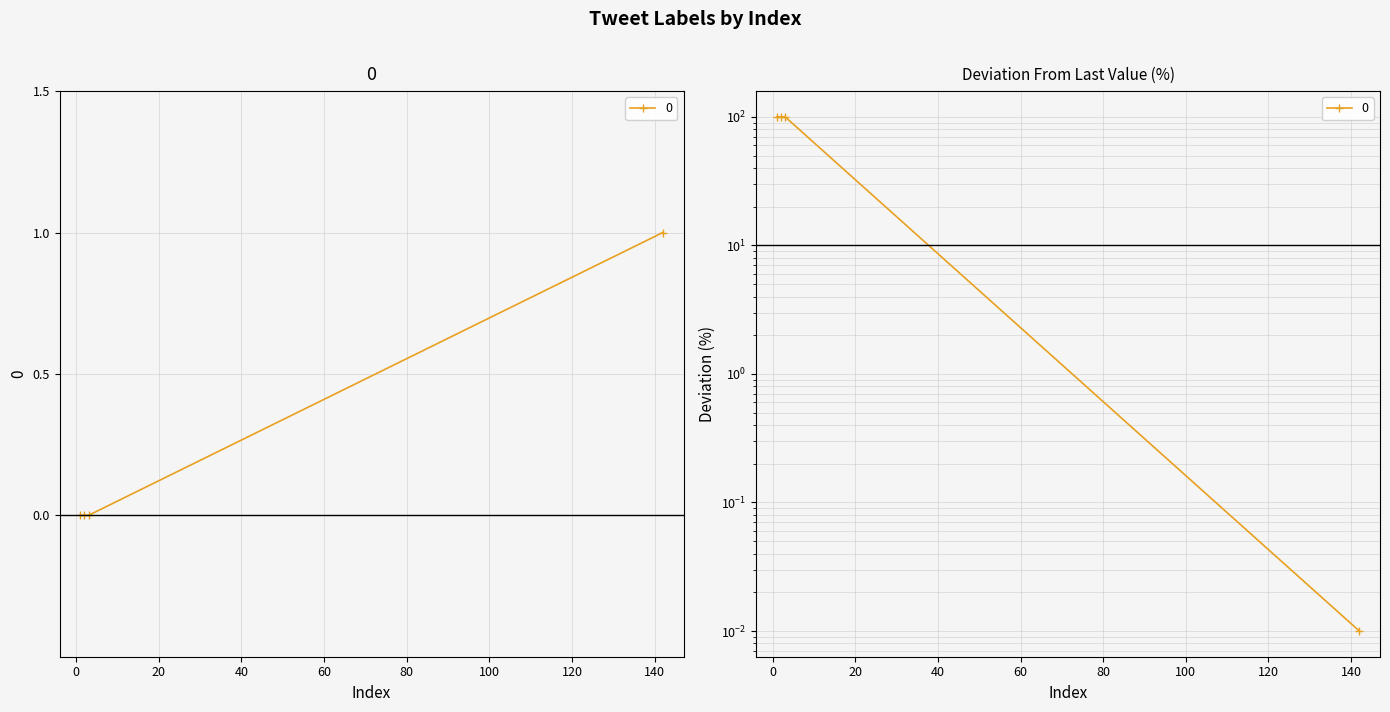

True or false: the data shows 0 at 2.

True